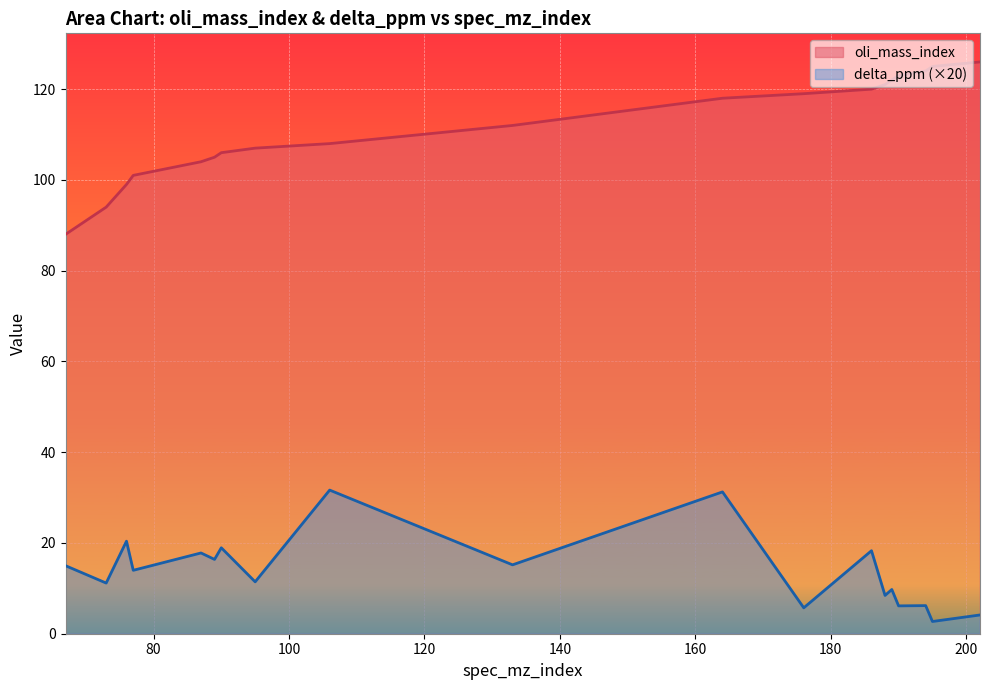

What are all the series names shown in the legend?

oli_mass_index, delta_ppm (×20)